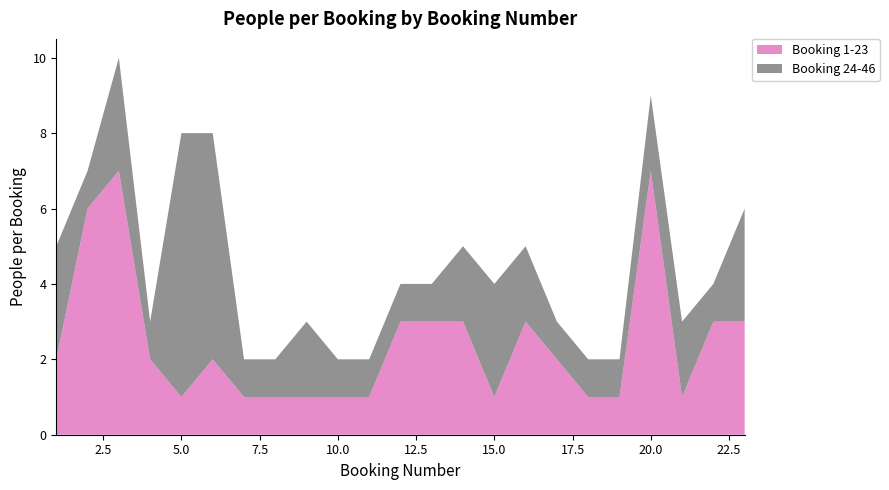

Reading left to right, extract all data points from this chart.

Booking 1-23: 2	6	7	2	1	2	1	1	1	1	1	3	3	3	1	3	2	1	1	7	1	3	3
Booking 24-46: 3	1	3	1	7	6	1	1	2	1	1	1	1	2	3	2	1	1	1	2	2	1	3